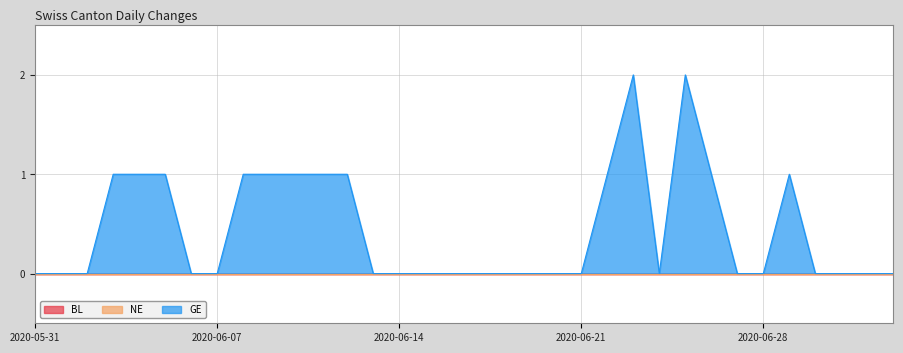

True or false: GE and BL cross at least once.

False